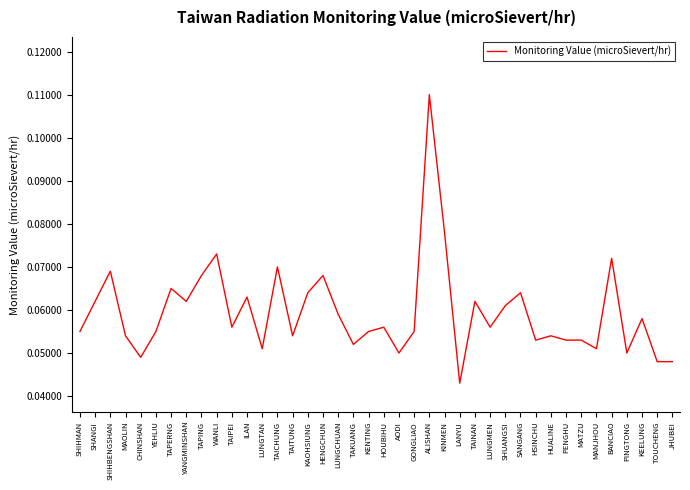

At which category does the chart reach its minimum across all series?

LANYU